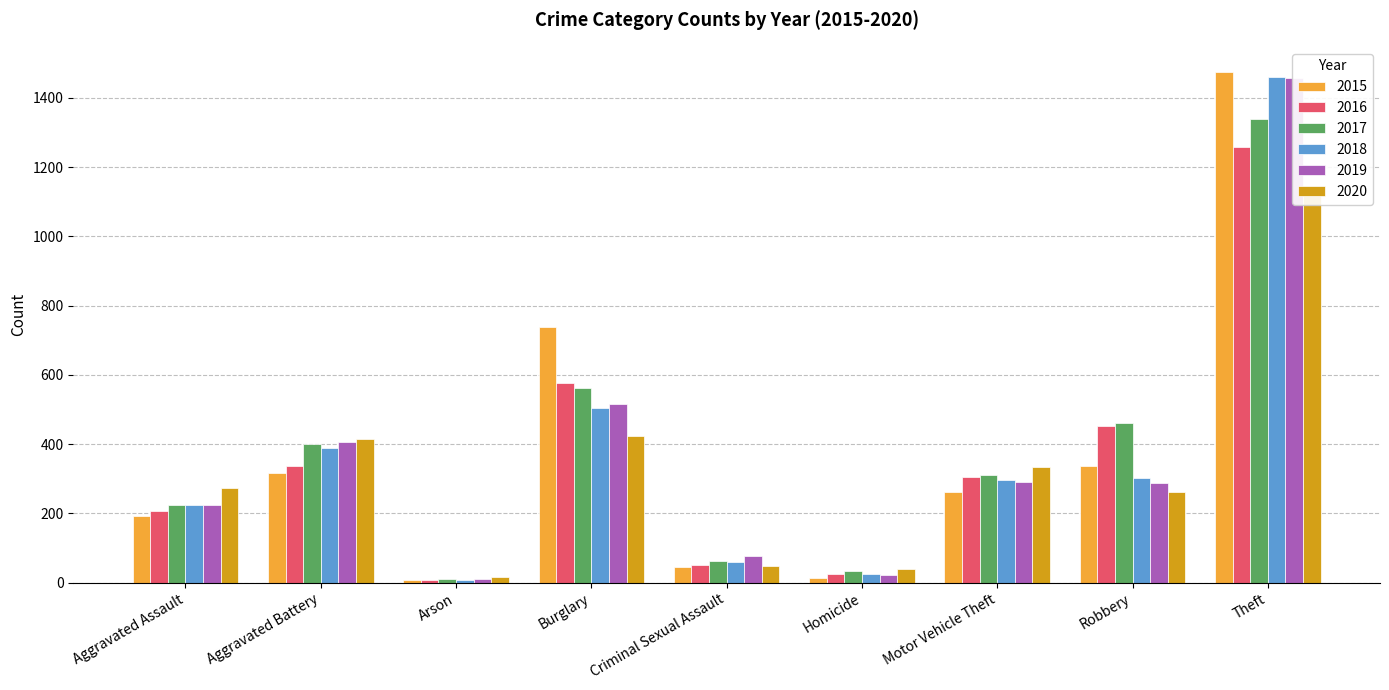

How many groups of bars are there?

9